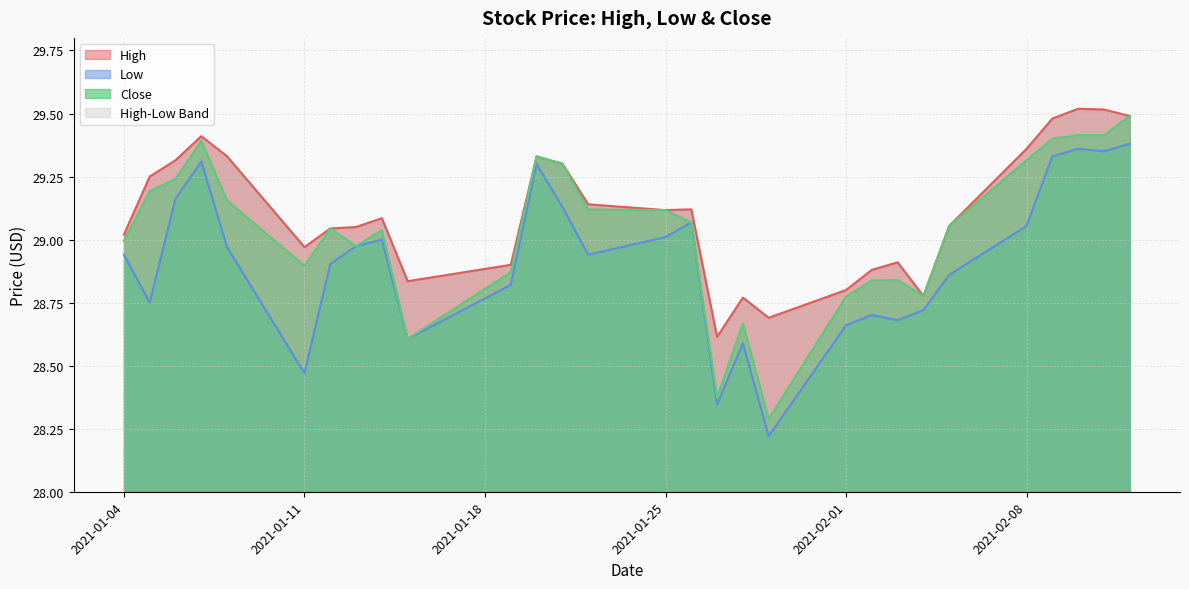

What value does the Close series have at 2021-02-02?

28.8